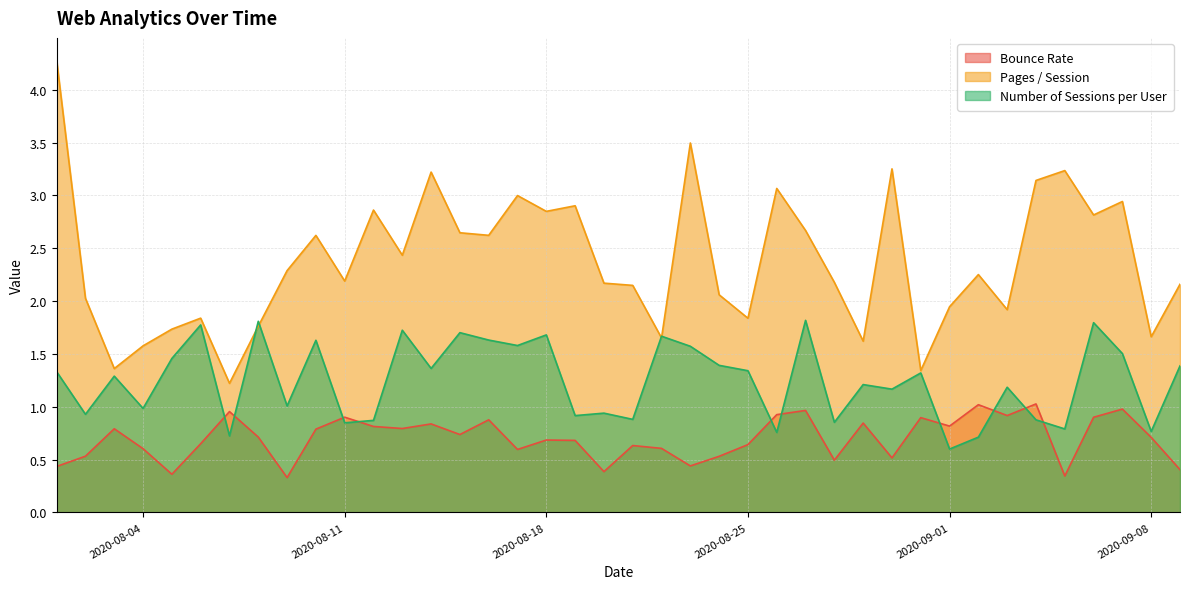

How many intersections are there between Number of Sessions per User and Pages / Session?

4